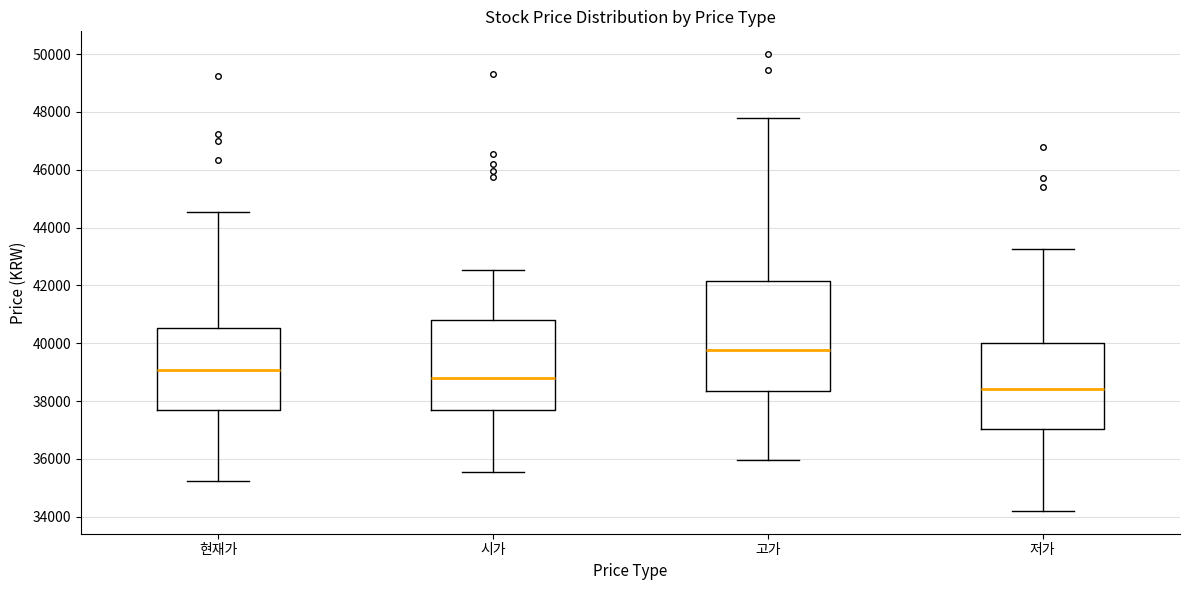

Comparing the boxes themselves (not the whiskers), which one is the tallest?

고가